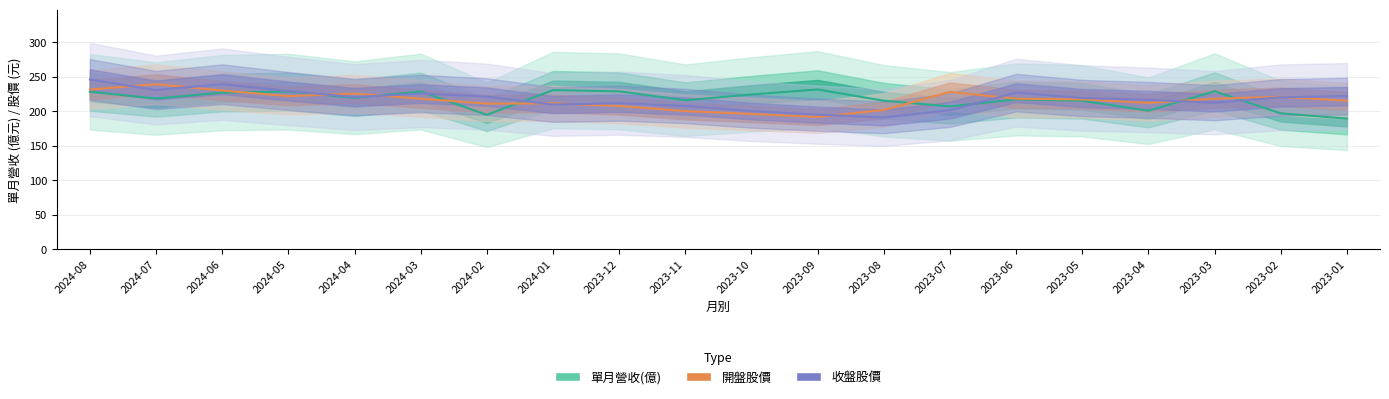

Reading left to right, list all the values displayed in this chart.

單月營收(億): 228.2	218.5	227.1	228.5	219.6	228.6	194.9	230.7	228.9	216.0	224.4	231.6	215.3	207.1	217.2	215.3	200.8	229.0	197.0	189.4
開盤: 231.5	239.3	230.1	222.0	225.7	218.2	211.1	211.4	207.7	200.2	196.2	191.8	201.9	228.1	218.2	217.2	212.1	218.2	221.0	215.2
收盤: 246.1	230.8	239.3	229.4	220.6	225.7	221.3	209.8	211.8	207.7	200.2	195.2	191.1	201.6	227.1	219.3	216.5	212.5	220.3	222.0